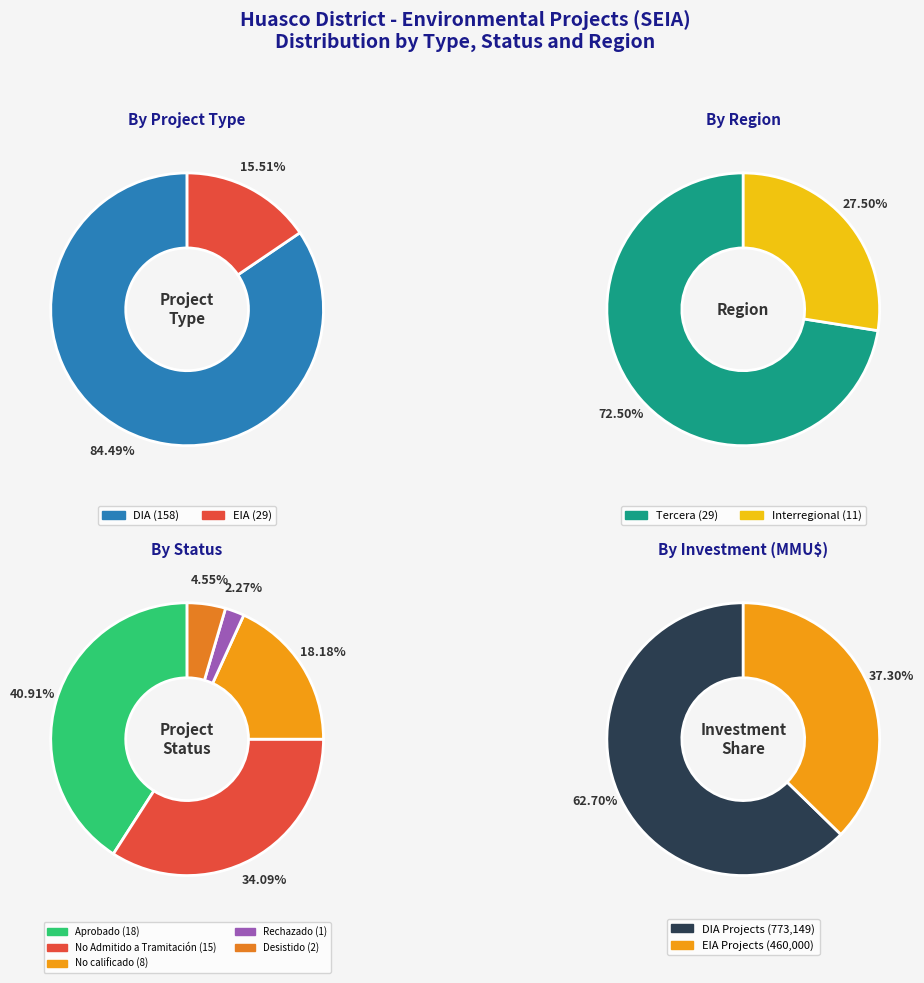

Rank the categories by value from lowest to highest.

EIA, DIA